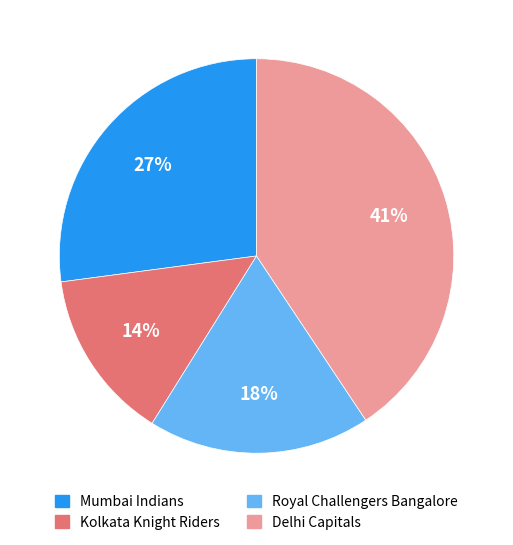

True or false: Kolkata Knight Riders accounts for 8% of the total.

False